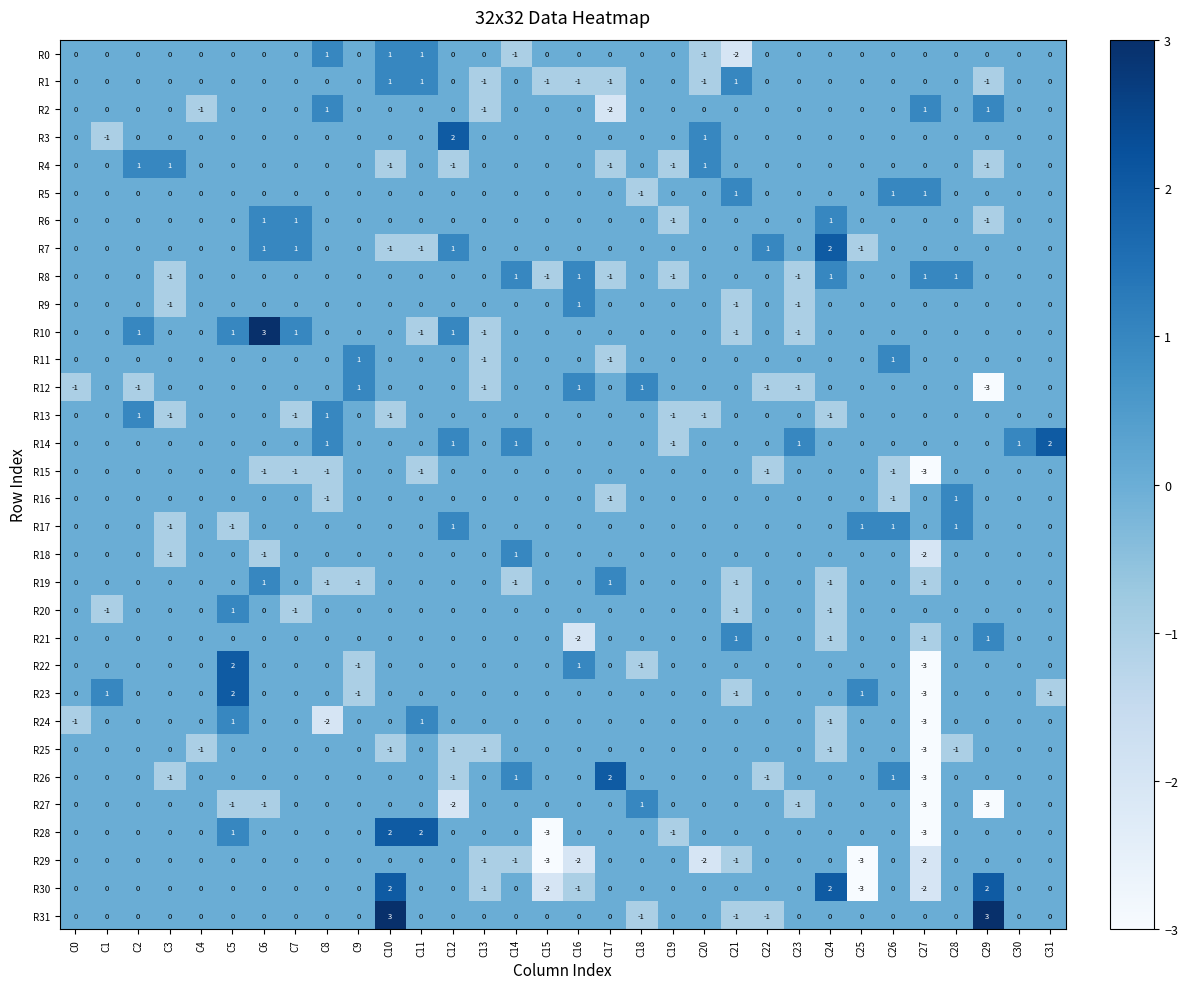

How many R4 values are between 0 and 1?

27